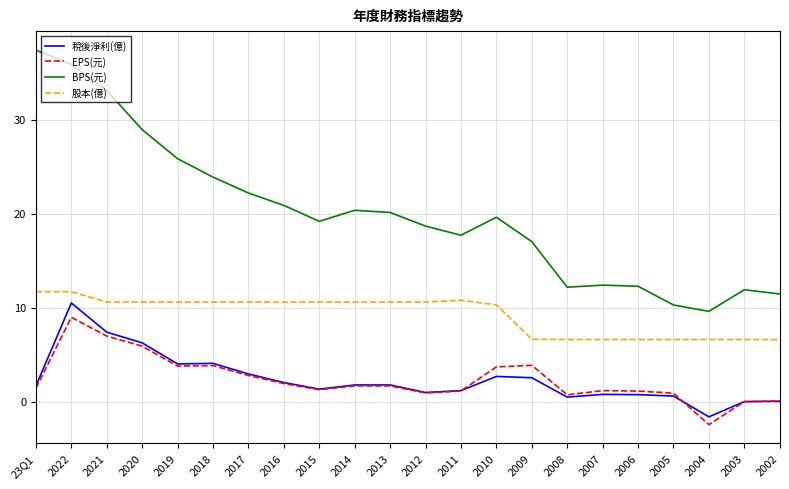

What is the lowest value of the 股本(億) series?

6.6